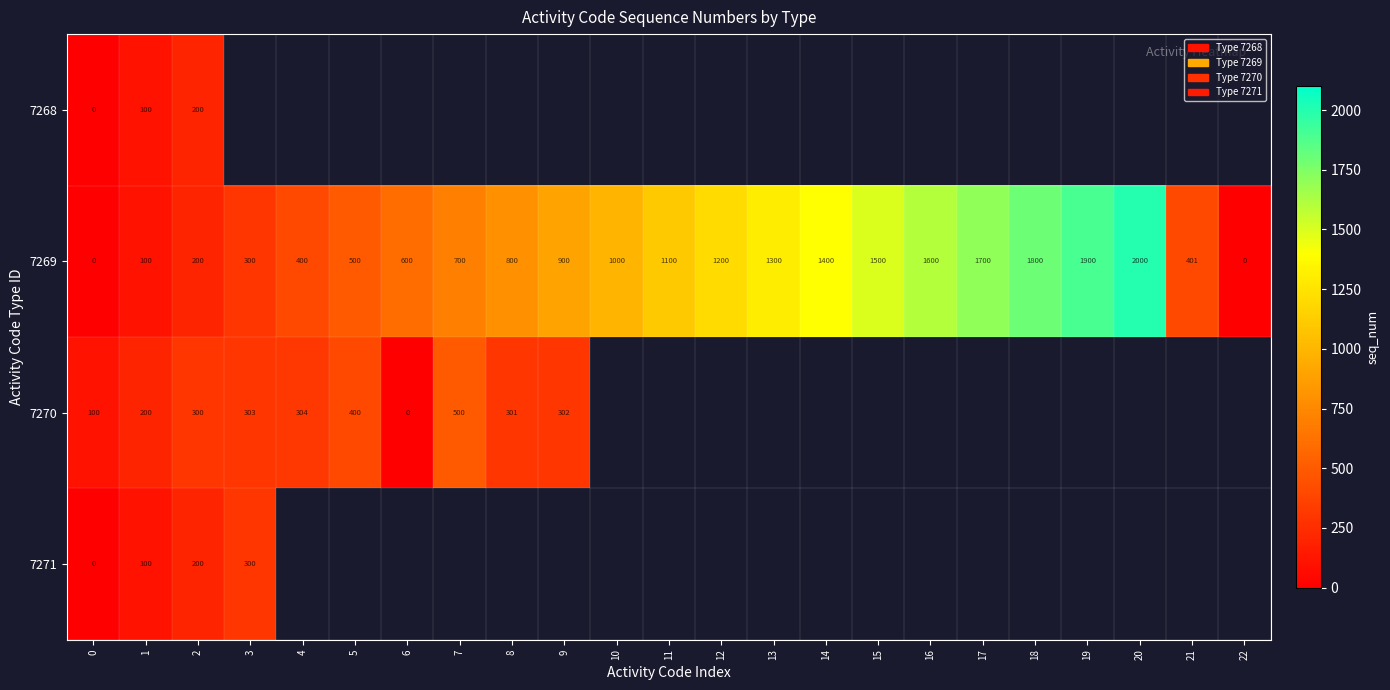

What is the sum of the 7269 values at 3 and 12?

1500